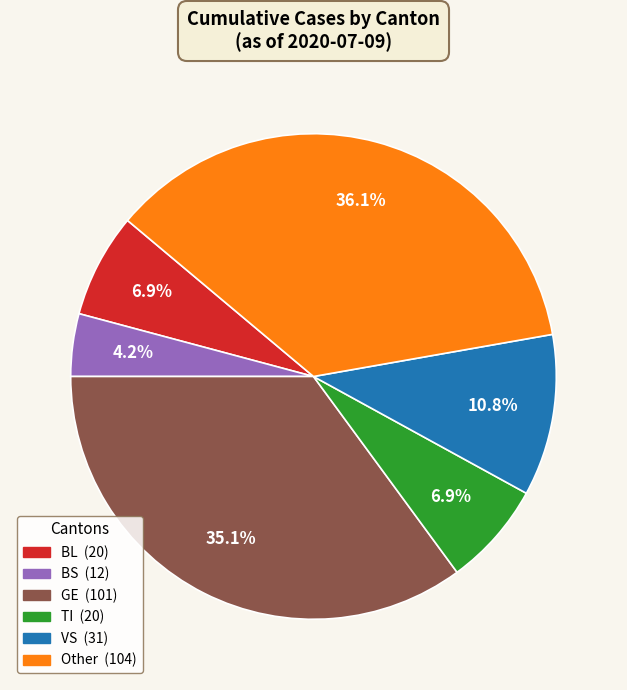

To the nearest percent, what is the difference between the largest and smallest slice percentages?

32%